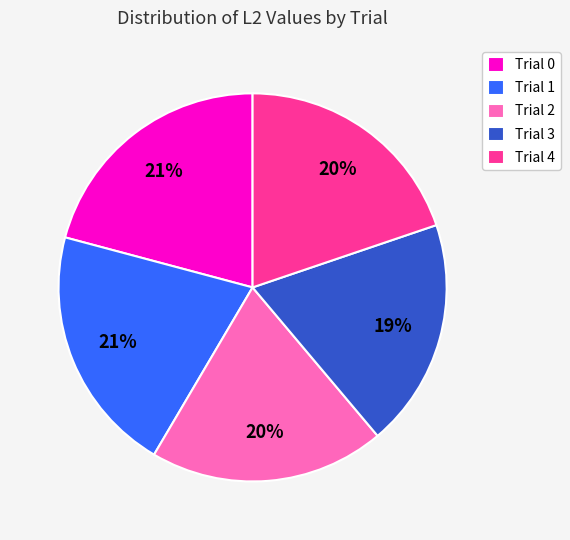

Is the sum of Trial 1 and Trial 2 greater than half?

No